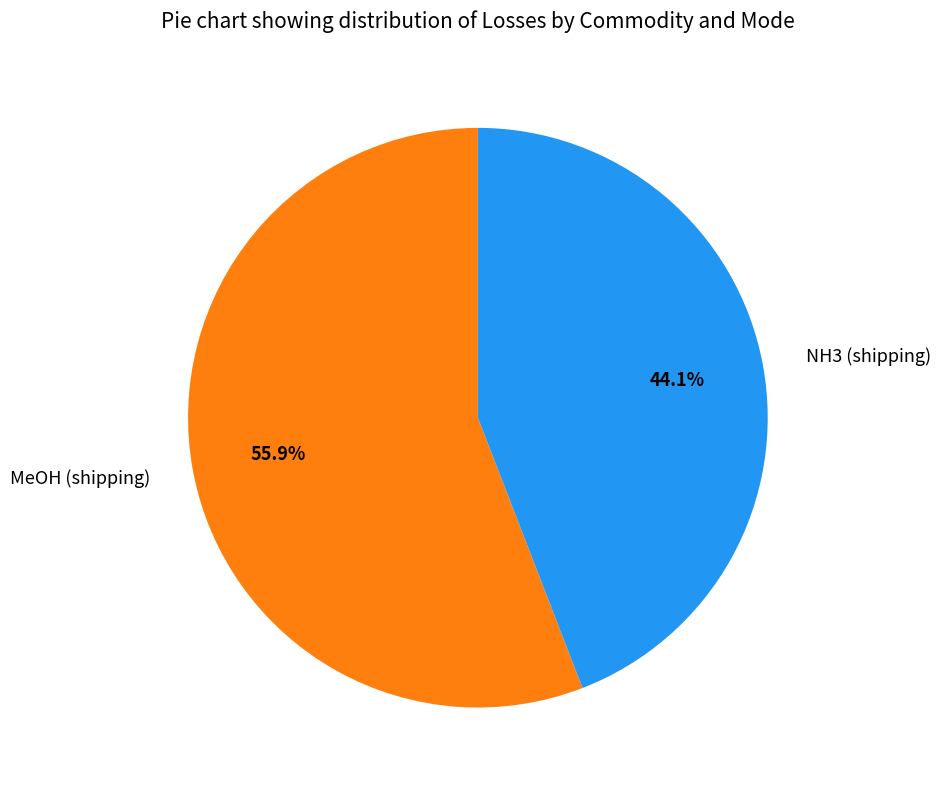

How many segments does this pie chart have?

2